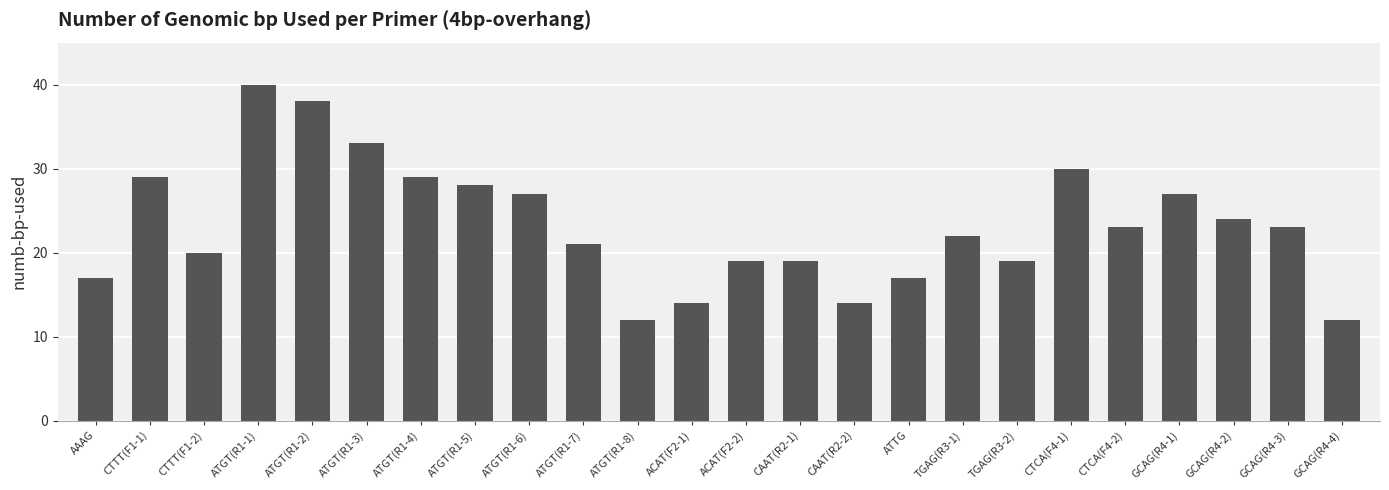

How many series are shown in this chart?

1